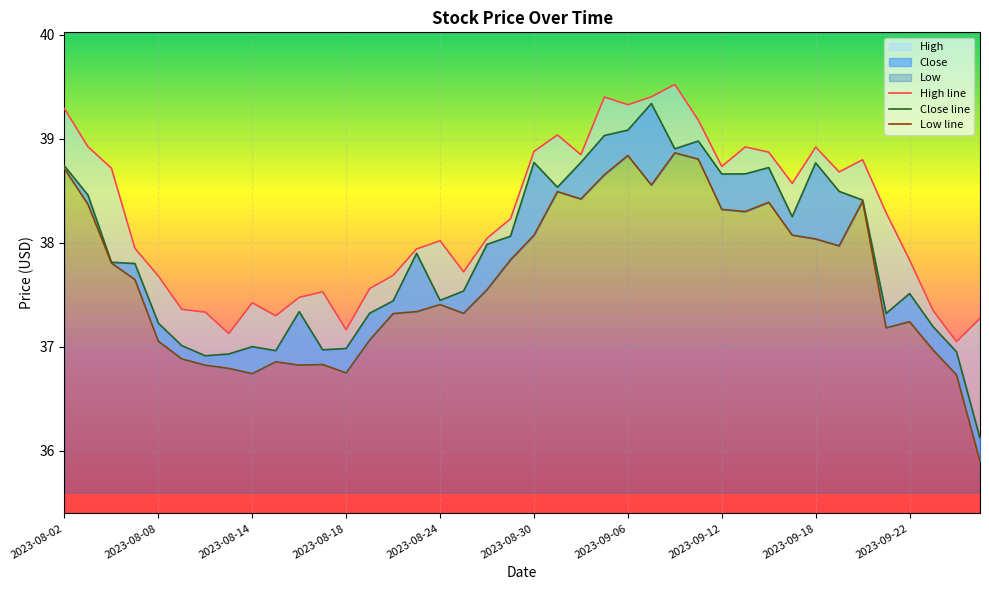

What is the minimum value for Close?

36.1